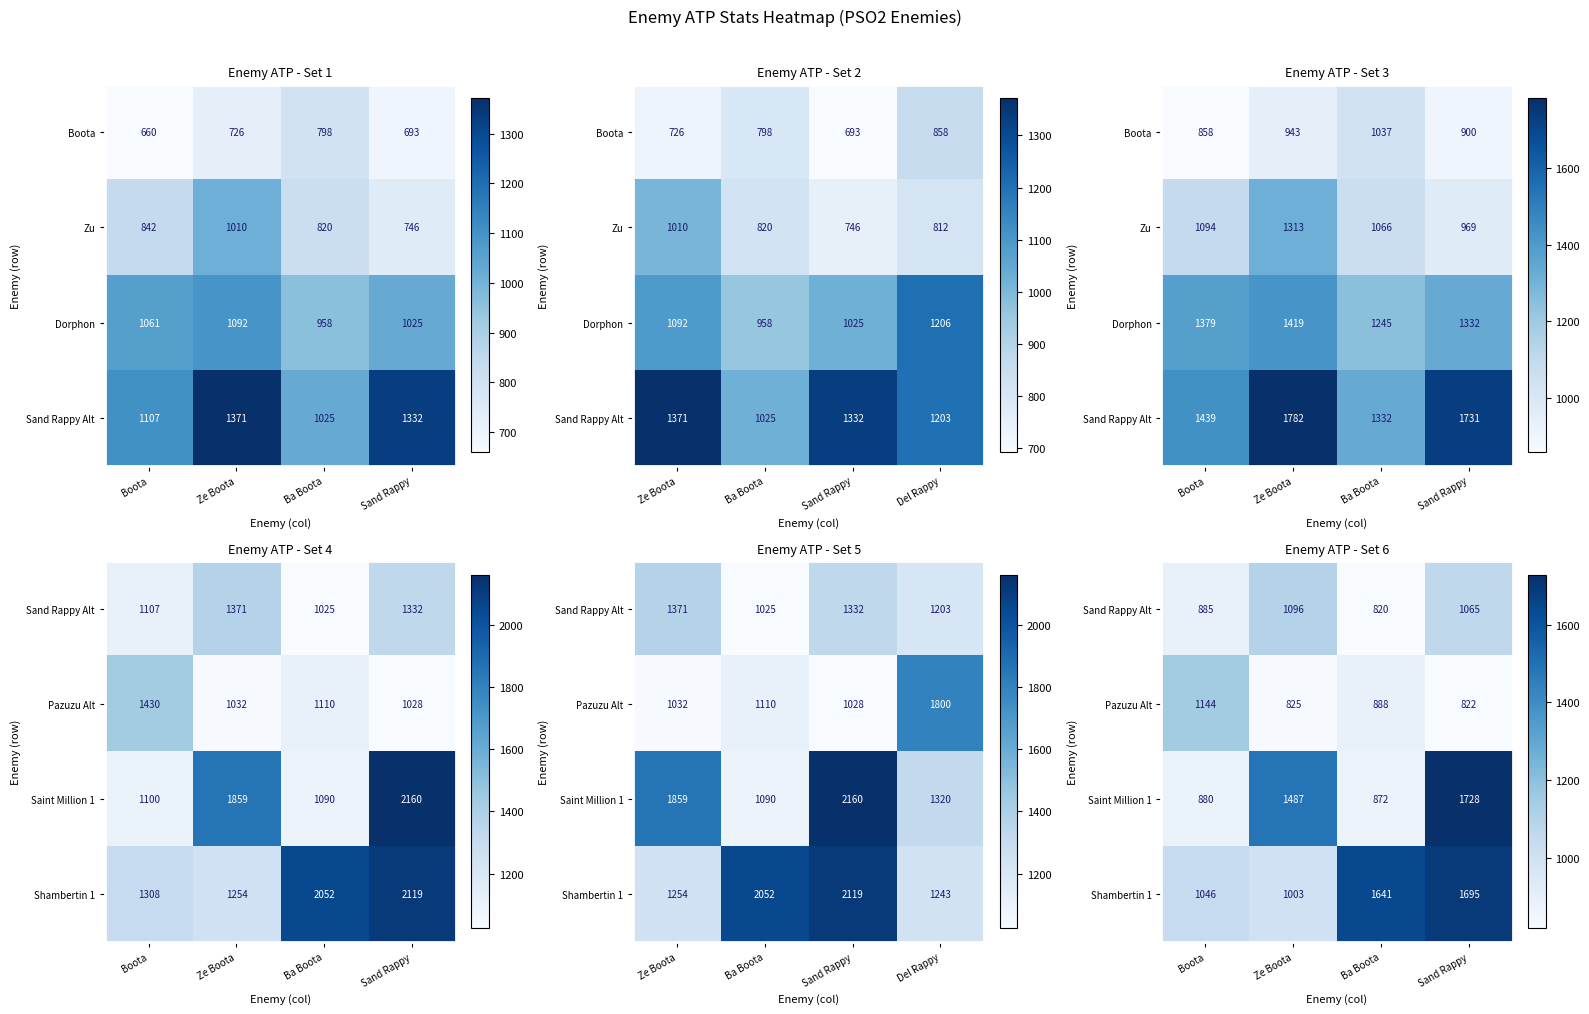

What is the difference between the highest and lowest values at Ze Boota?

661.6